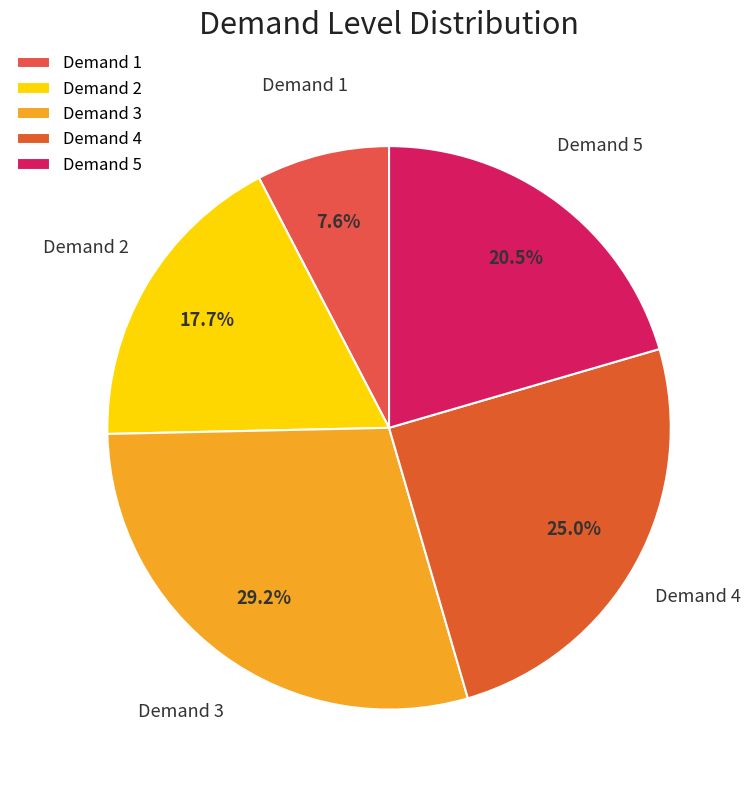

Is there any slice that represents more than half of the pie?

No